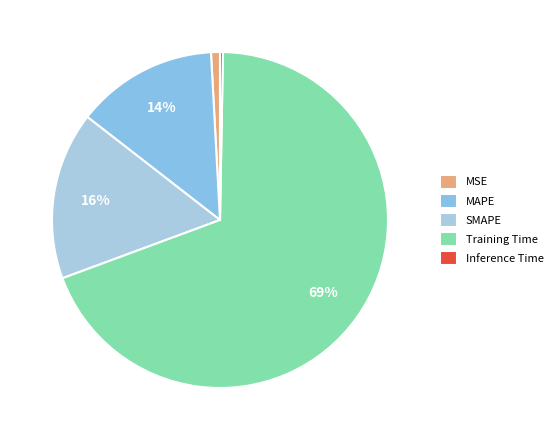

Which category has the biggest portion of the pie?

Training Time